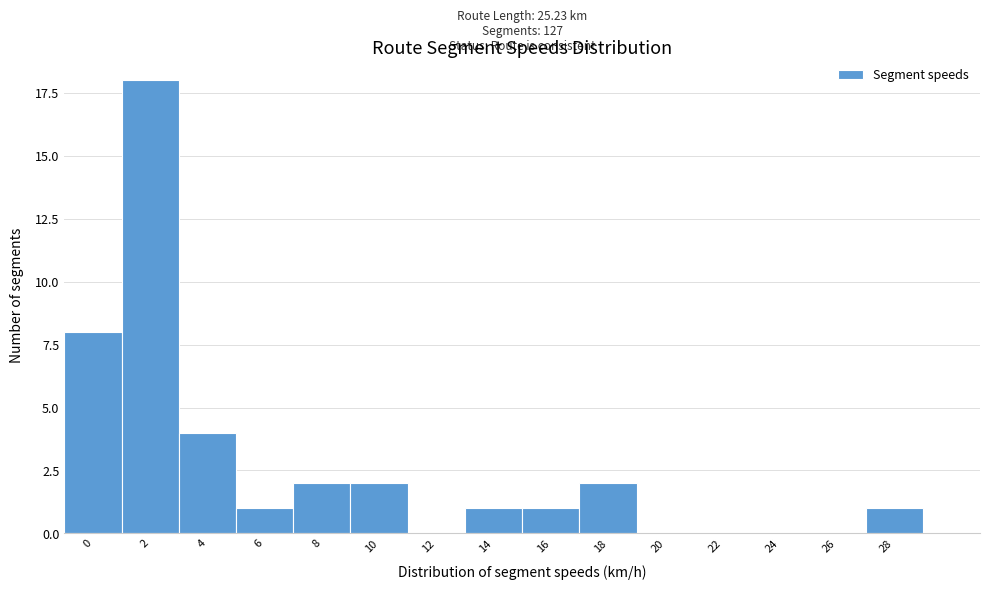

Reading left to right, what are all the values shown in this chart?

0=8	2=18	4=4	6=1	8=2	10=2	12=0	14=1	16=1	18=2	20=0	22=0	24=0	26=0	28=1